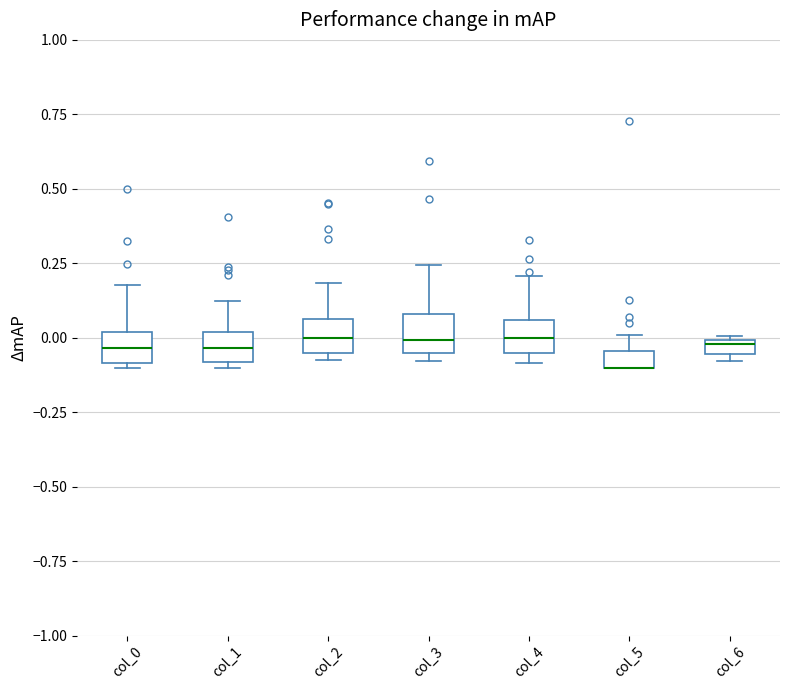

Where does the upper whisker of the box for col_3 end on the y-axis? The values are not printed on the chart, so give them approximately, as read against the axis.

0.25